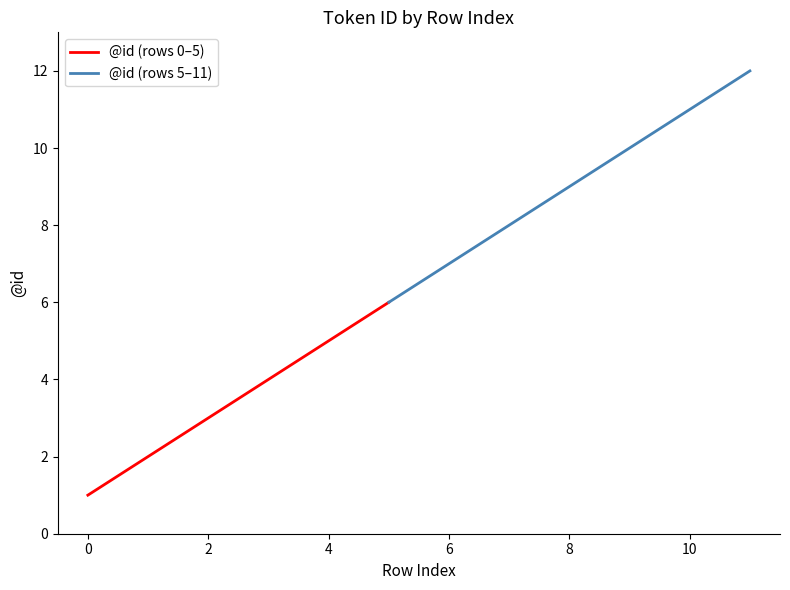

Where is the data nearest to the value 6?

5